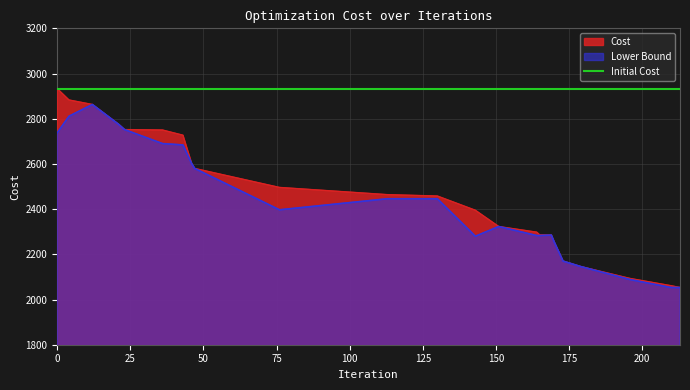

True or false: Cost and Lower Bound cross at least once.

False